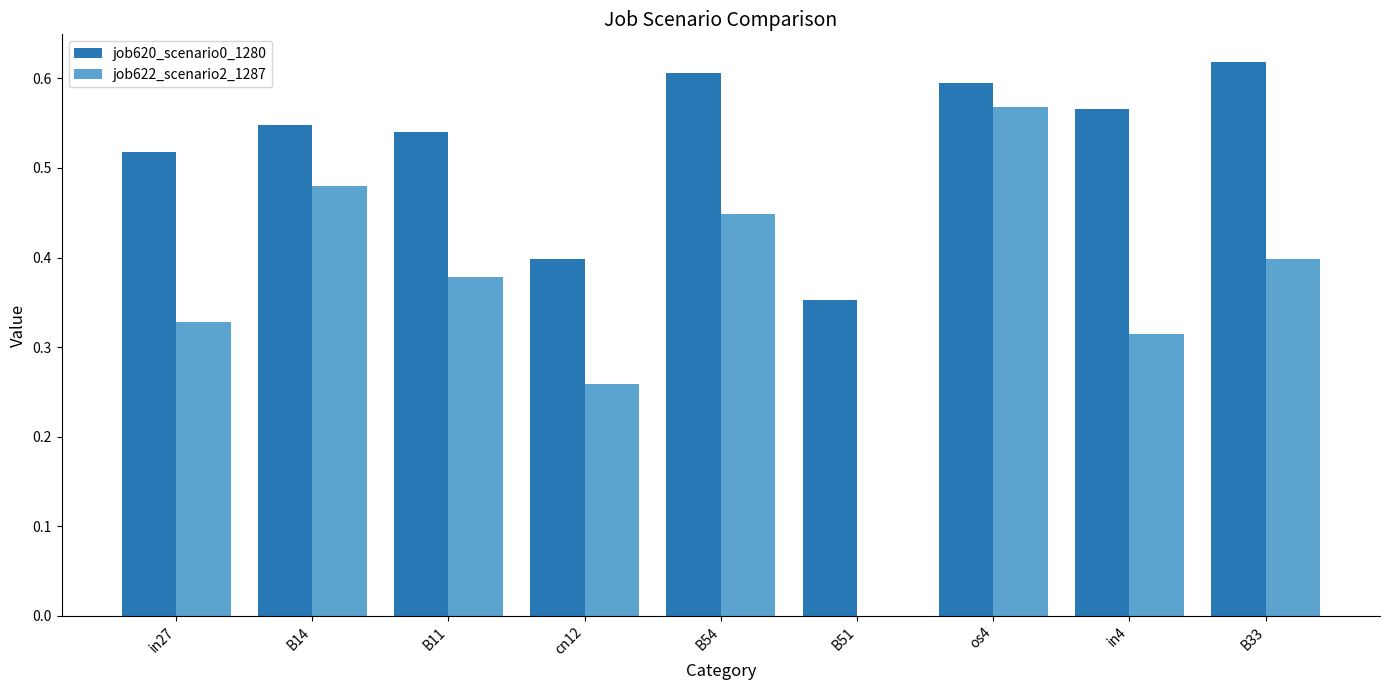

What is the sum of the job620_scenario0_1280 values at B11 and os4?

1.1